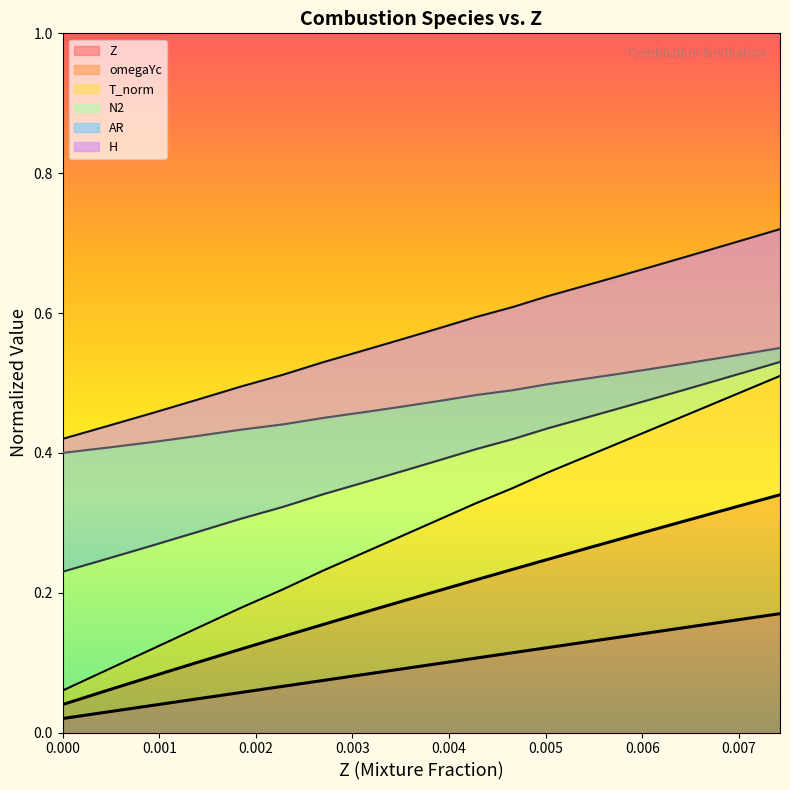

Reading left to right, transcribe all the data shown in this chart.

Z: 0.0	0.0	0.0	0.0	0.1	0.1	0.1	0.1	0.1	0.1	0.1	0.1	0.1	0.1	0.1	0.1	0.1	0.2	0.2	0.2
omegaYc: 0.1	0.1	0.1	0.1	0.2	0.2	0.2	0.3	0.3	0.3	0.3	0.3	0.4	0.4	0.4	0.4	0.5	0.5	0.5	0.5
T_norm: 0.0	0.1	0.1	0.1	0.1	0.1	0.2	0.2	0.2	0.2	0.2	0.2	0.2	0.3	0.3	0.3	0.3	0.3	0.3	0.3
N2: 0.2	0.2	0.3	0.3	0.3	0.3	0.3	0.4	0.4	0.4	0.4	0.4	0.4	0.4	0.5	0.5	0.5	0.5	0.5	0.5
AR: 0.4	0.4	0.5	0.5	0.5	0.5	0.5	0.5	0.6	0.6	0.6	0.6	0.6	0.6	0.7	0.7	0.7	0.7	0.7	0.7
H: 0.4	0.4	0.4	0.4	0.4	0.4	0.4	0.5	0.5	0.5	0.5	0.5	0.5	0.5	0.5	0.5	0.5	0.5	0.5	0.6